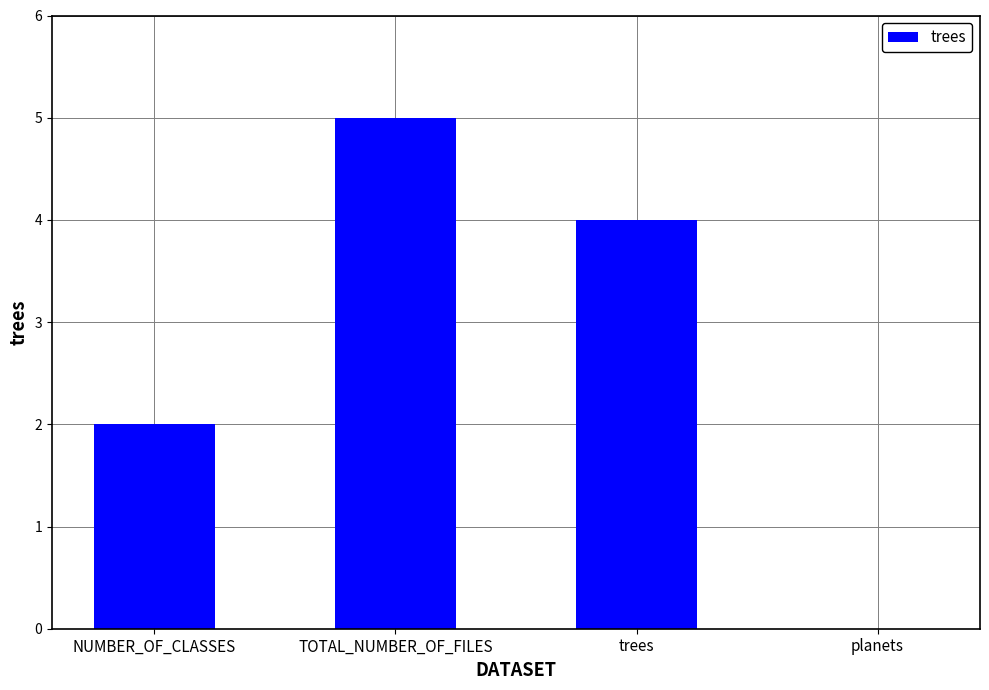

How many series are shown in this chart?

1